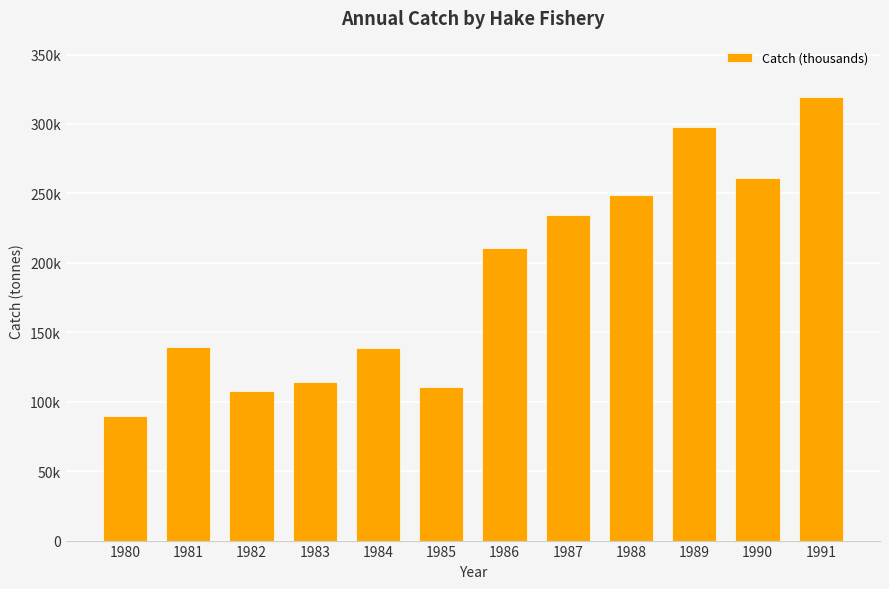

How many categories are shown in the chart?

12